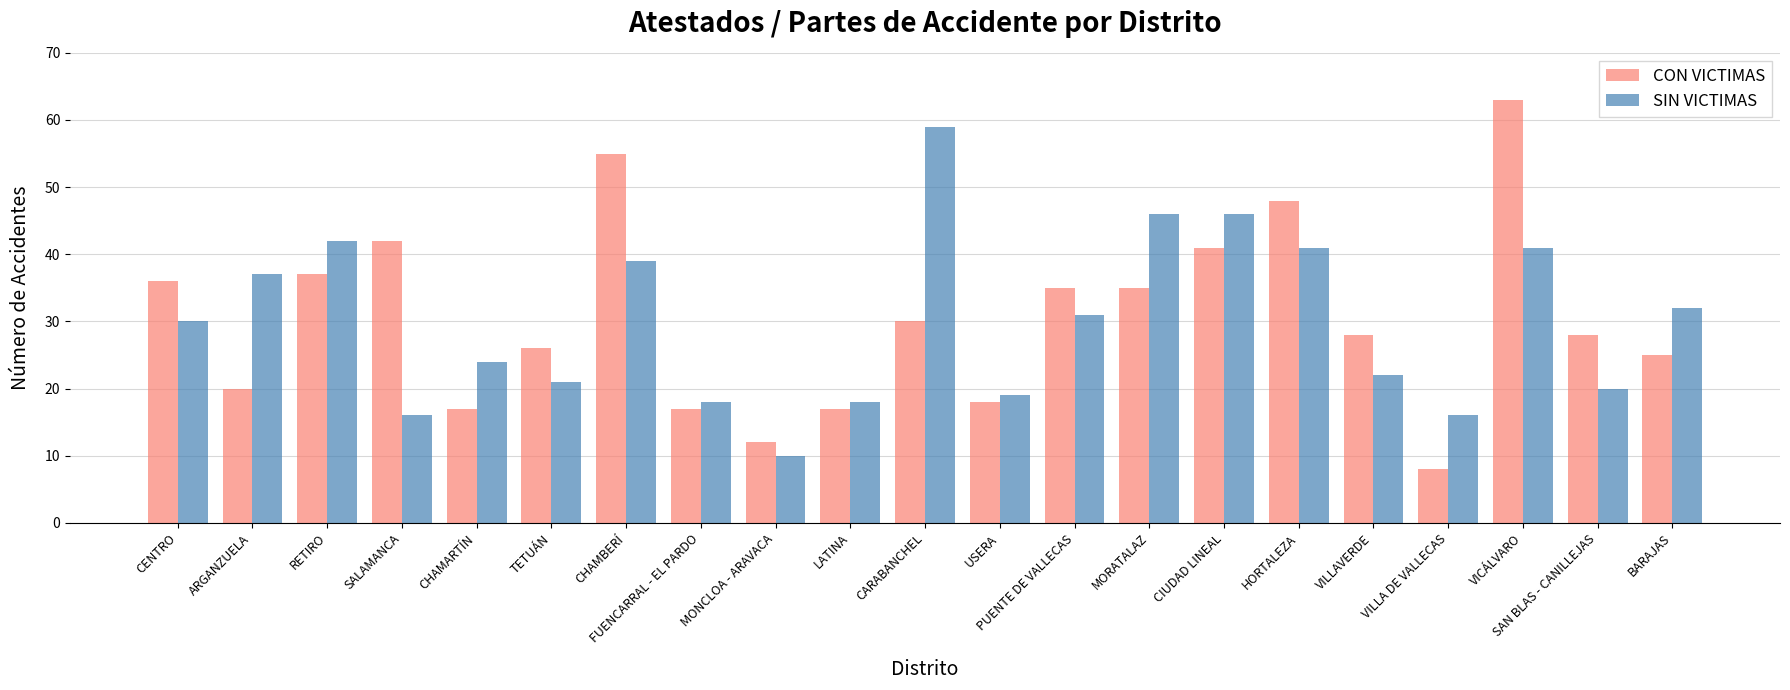

At which category is the sum across all series the highest?

VICÁLVARO